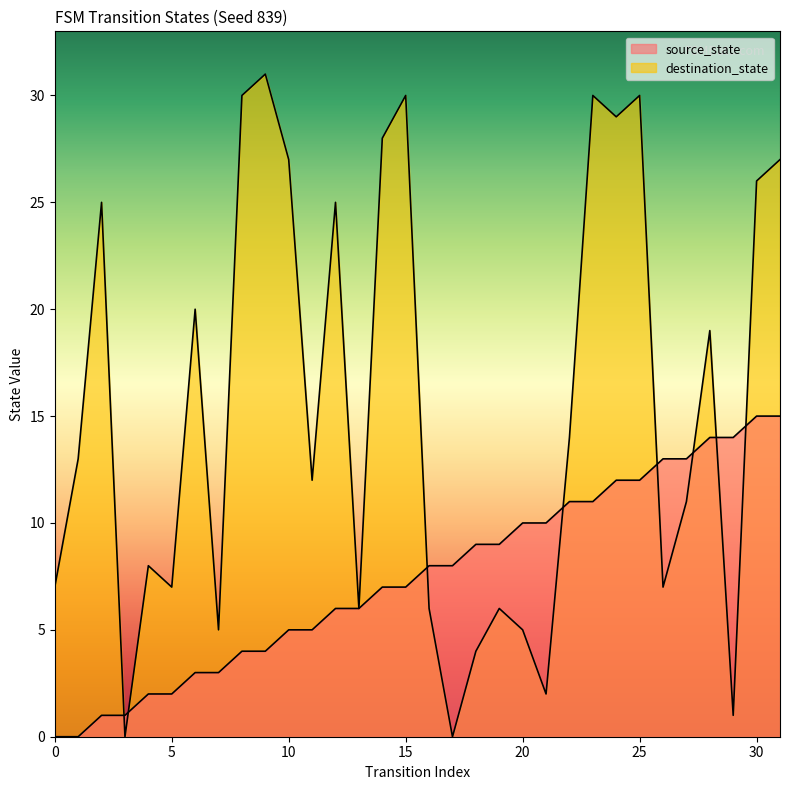

True or false: source_state has a value of 14 at 28.

True